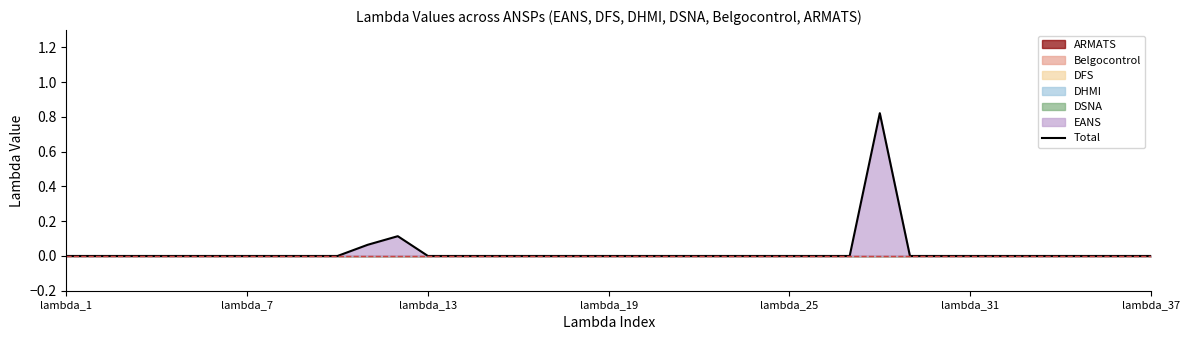

True or false: Total has a value of 0.0 at lambda_25.

True